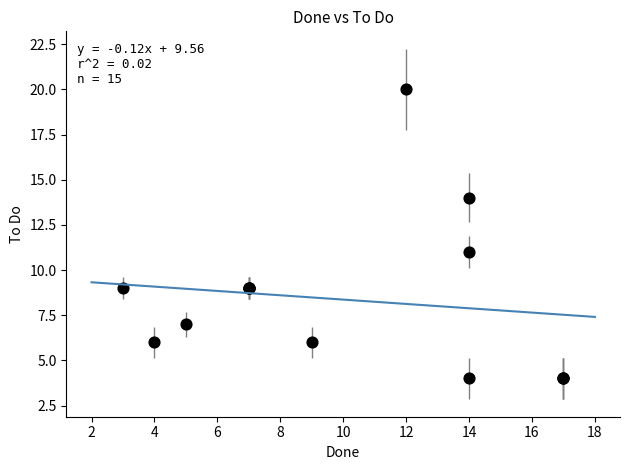

What Y value in the scatter plot is closest to 12?

11